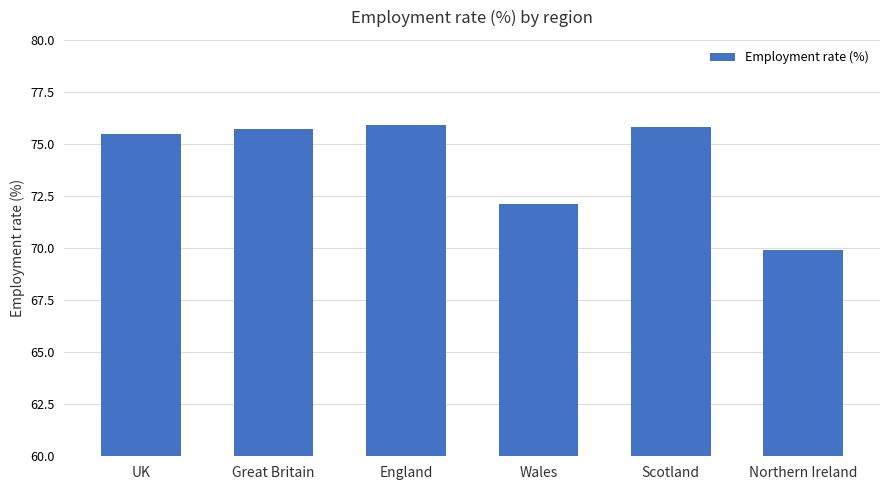

What is the sum of all values?

444.9